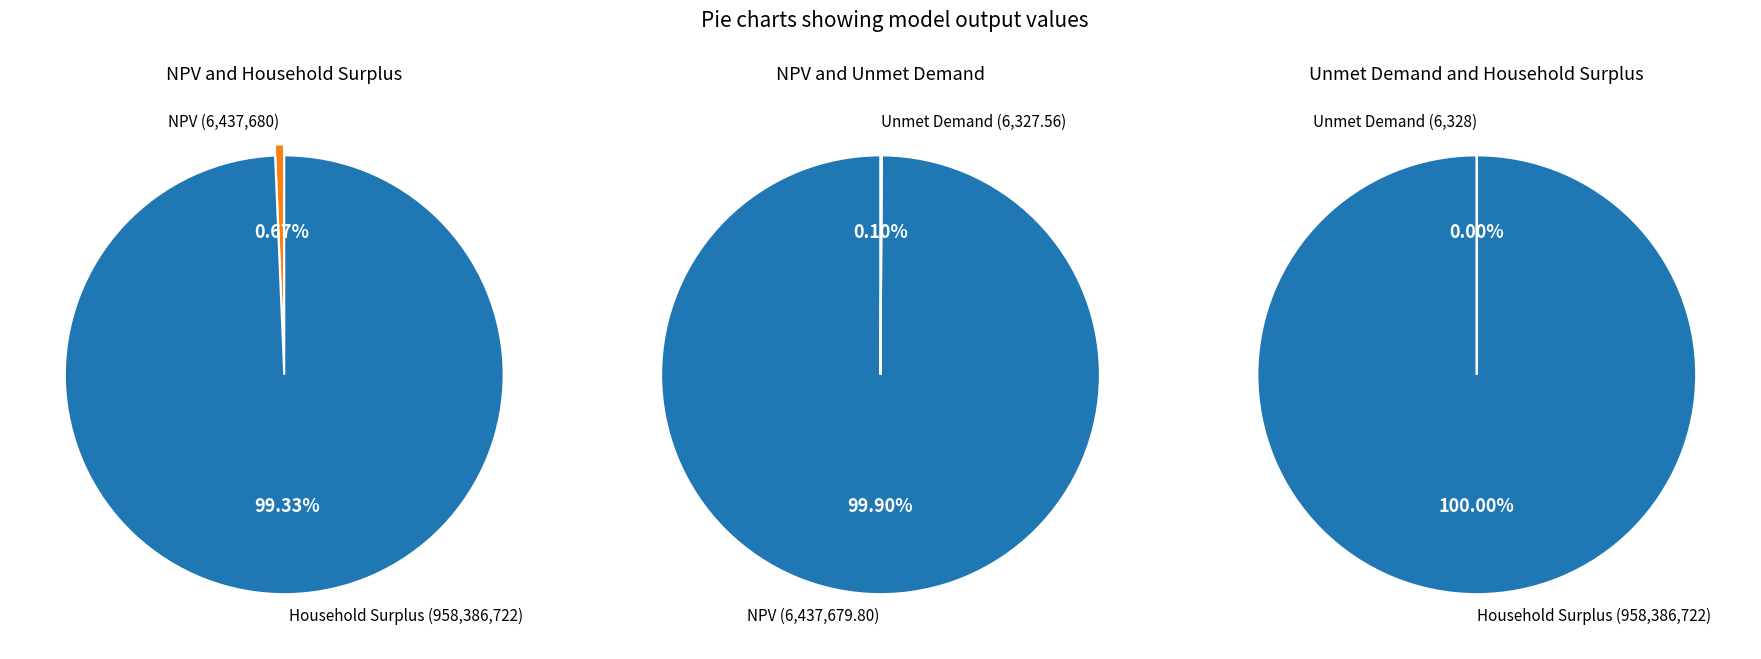

Between Household Surplus and Unmet Demand, which is larger?

Household Surplus